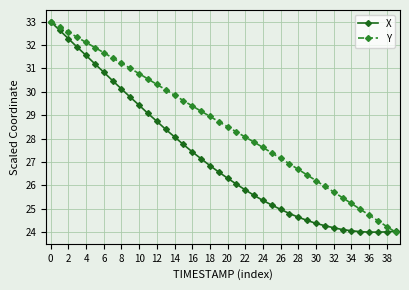

List the series in order of their overall mean, highest first.

Y, X